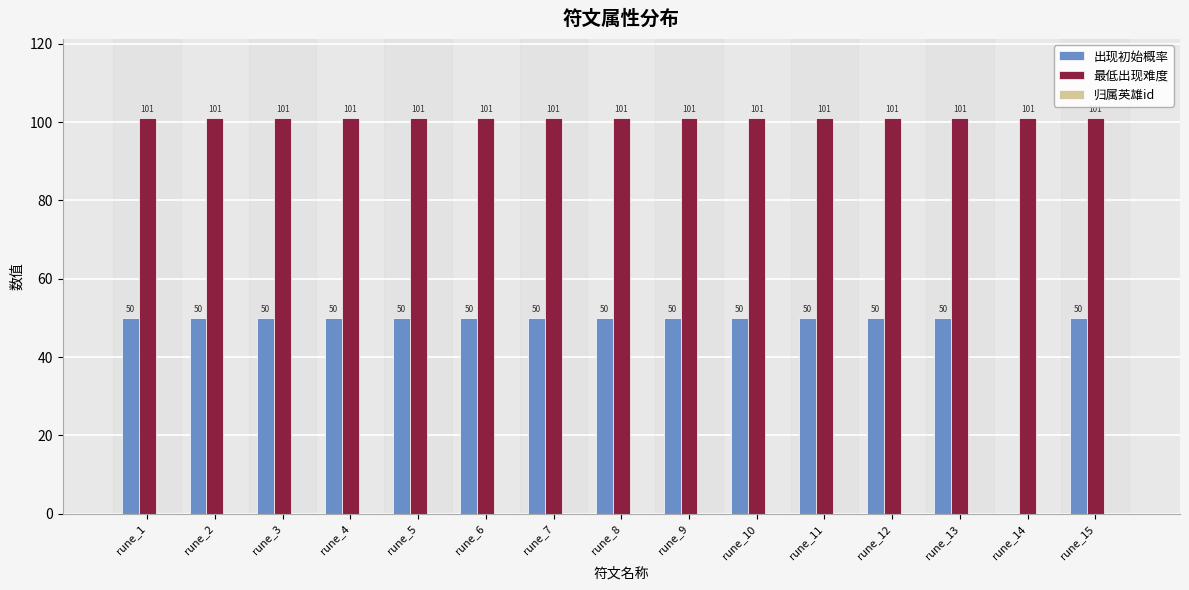

Which series has the largest total across all categories?

最低出现难度